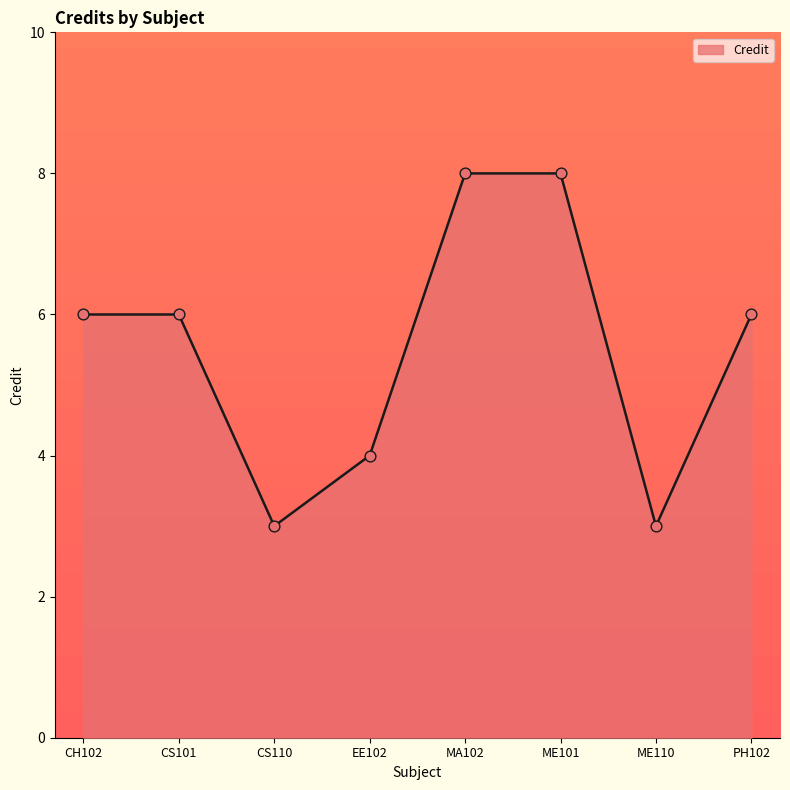

What is the change in value from CS101 to MA102?

+2